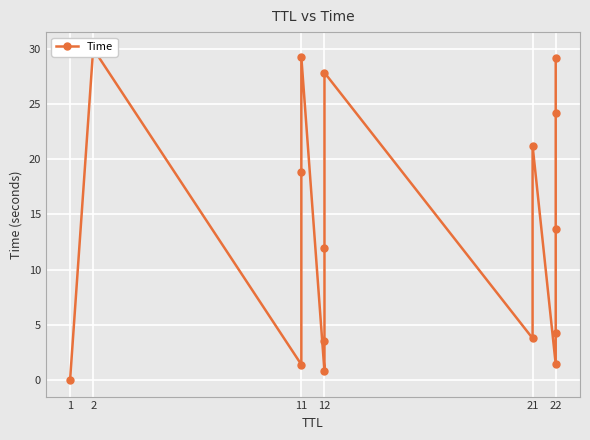

Where is the data nearest to the value 15?

22